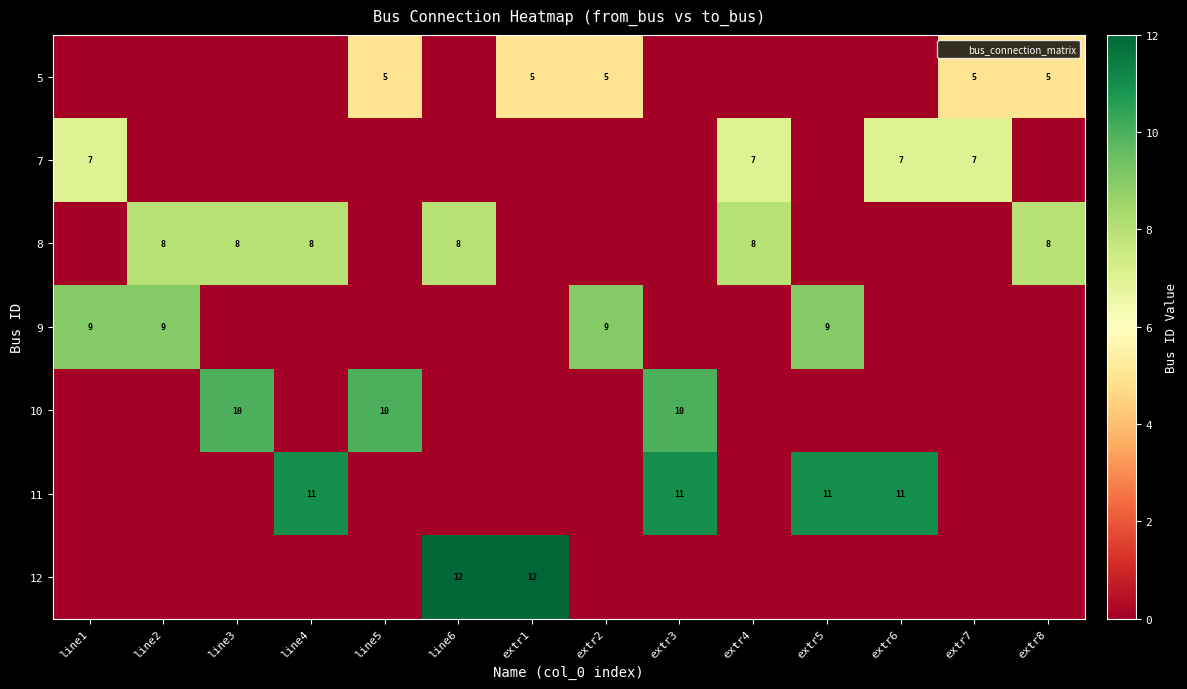

Is it true that 11 equals 11 at extr6?

True